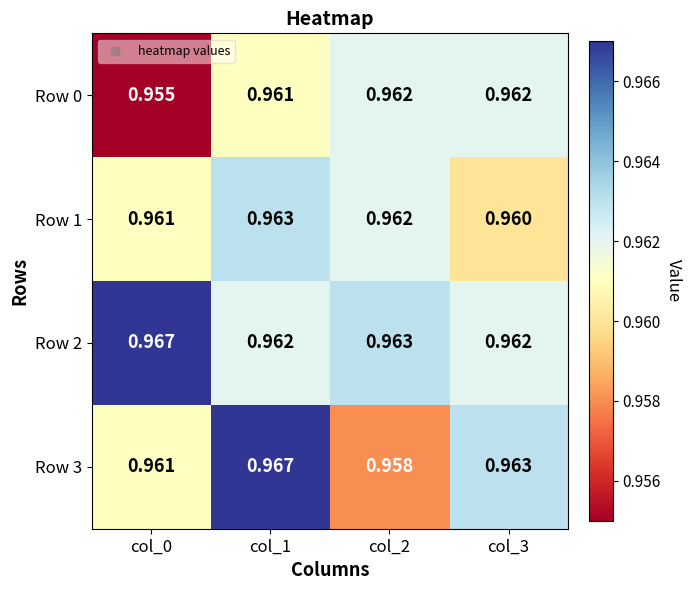

Is the value of Row 1 at col_0 greater than the value of Row 2 at col_2?

No